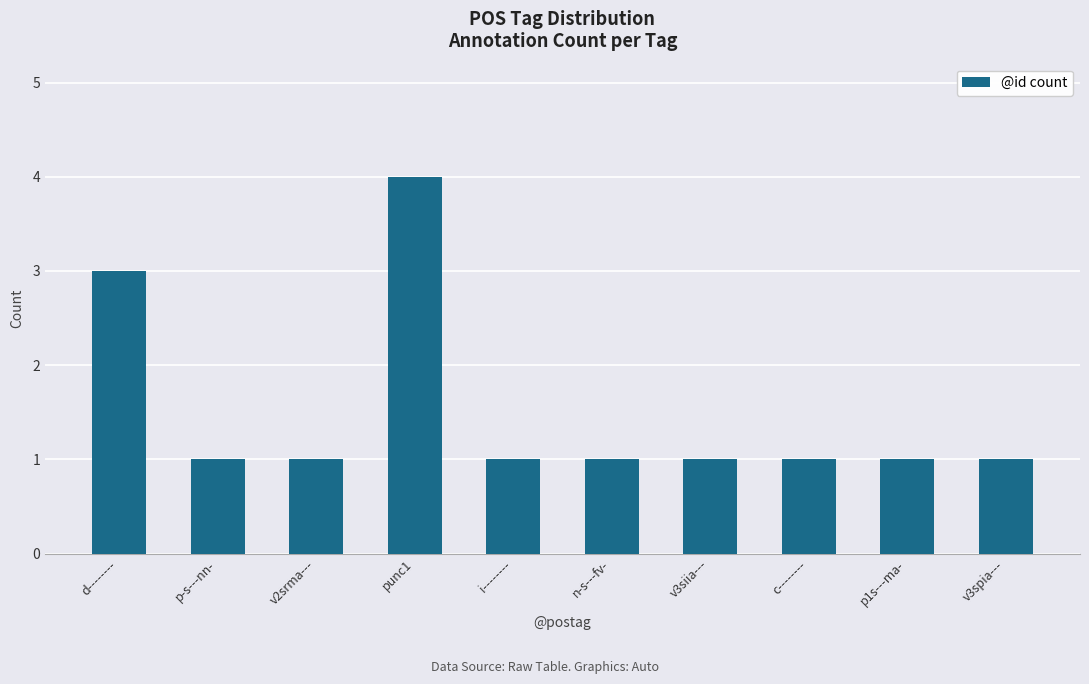

What is the ratio of the value at c-------- to the value at i--------?

1.0